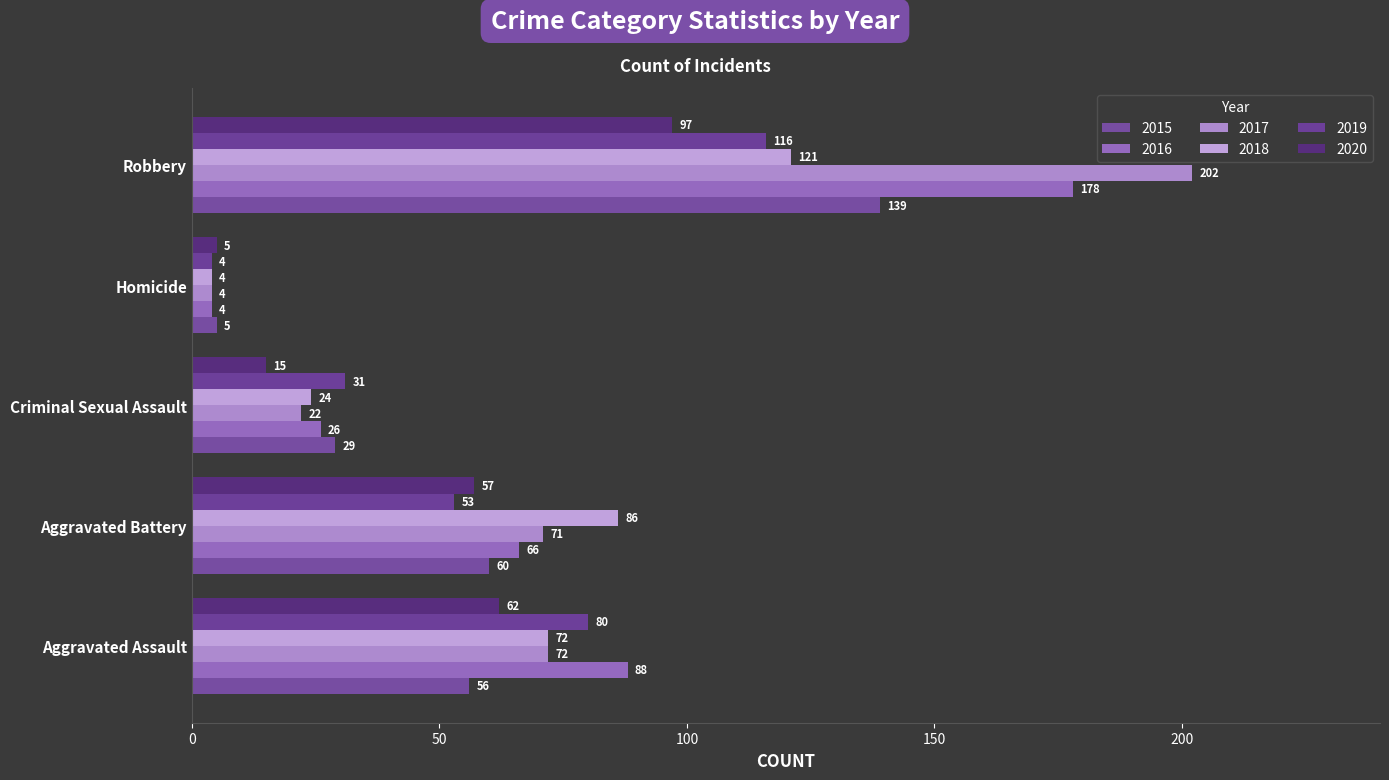

Count the number of data series in this chart.

6